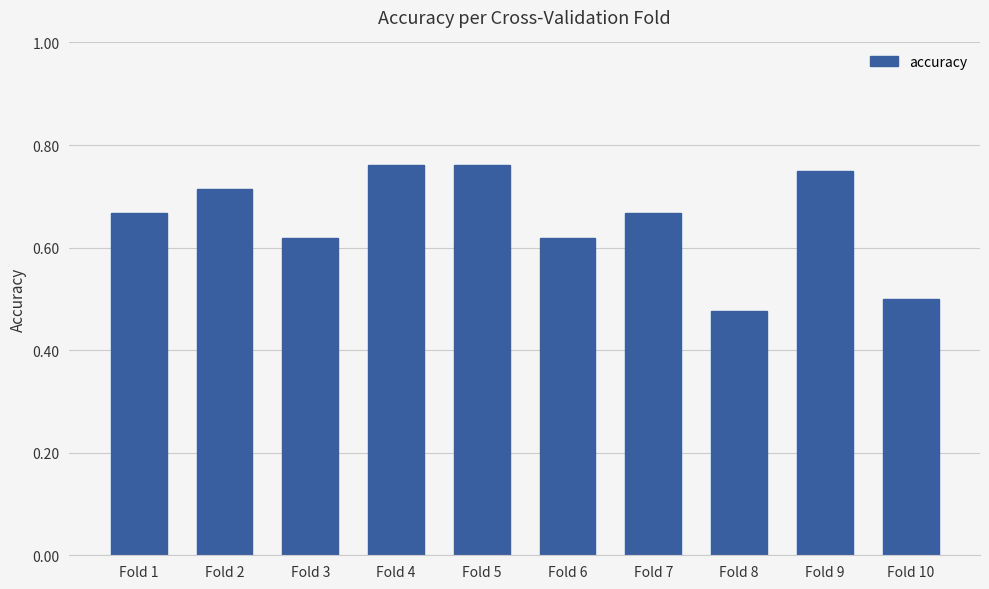

Count the values in the range 0 to 1.

10